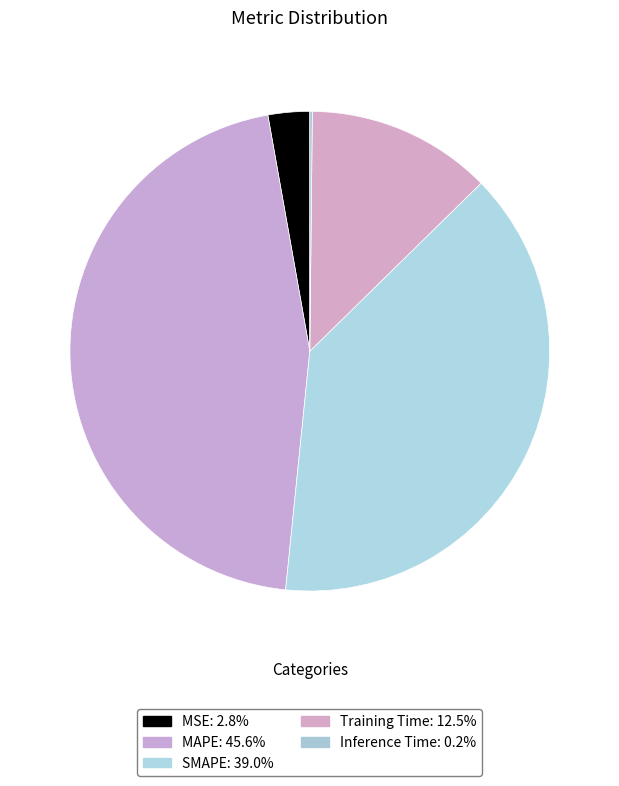

Is it true that Training Time is 27% of the pie?

False